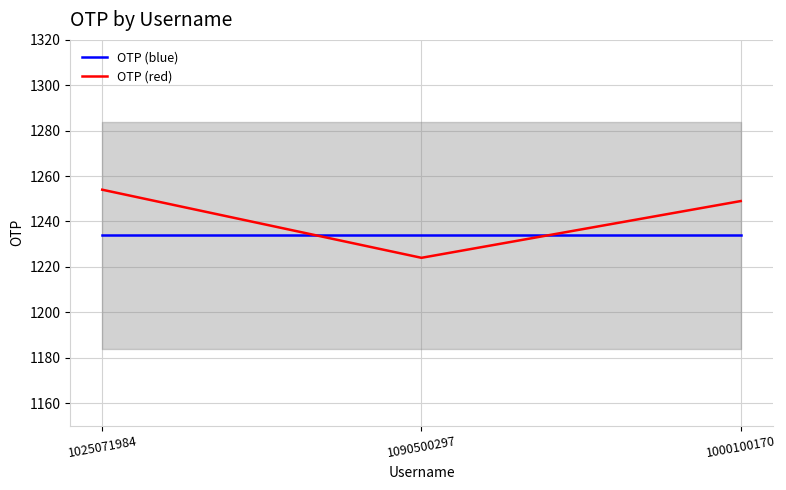

What is the minimum value shown in the chart?

1224